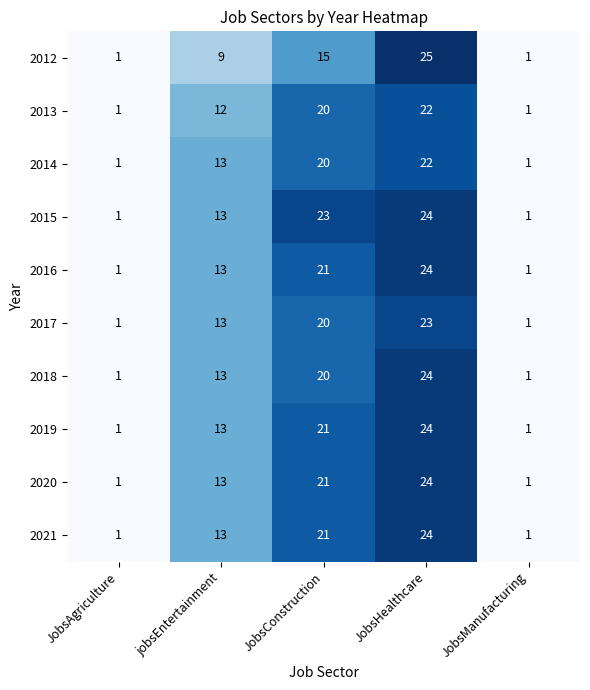

True or false: 2021 has a value of 2 at JobsManufacturing.

False